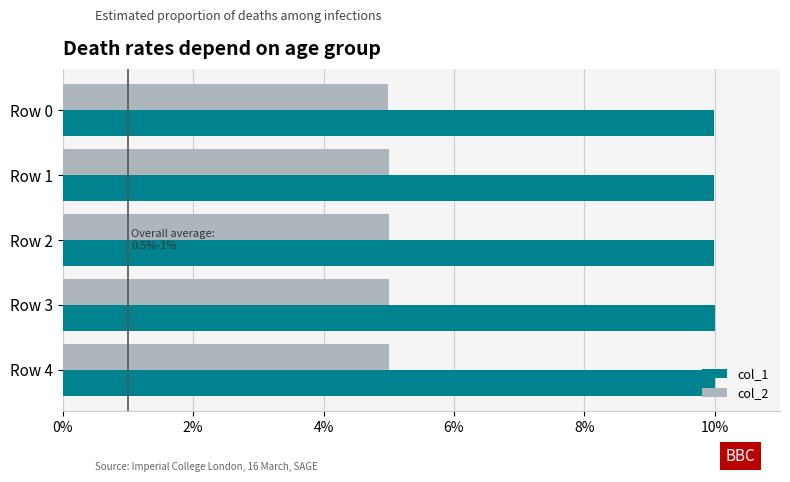

The col_2 series shows 5.0 at Row 0. True or false?

True